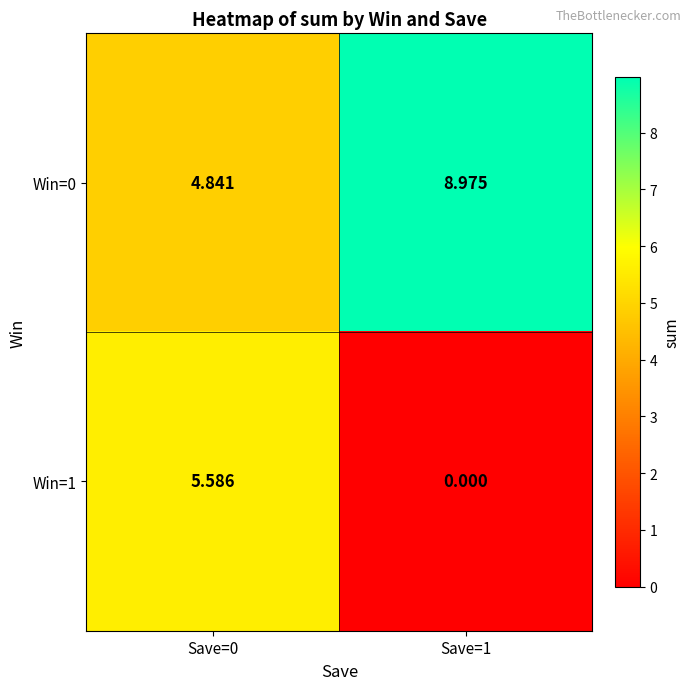

How many values in the Win=1 series exceed 5?

1